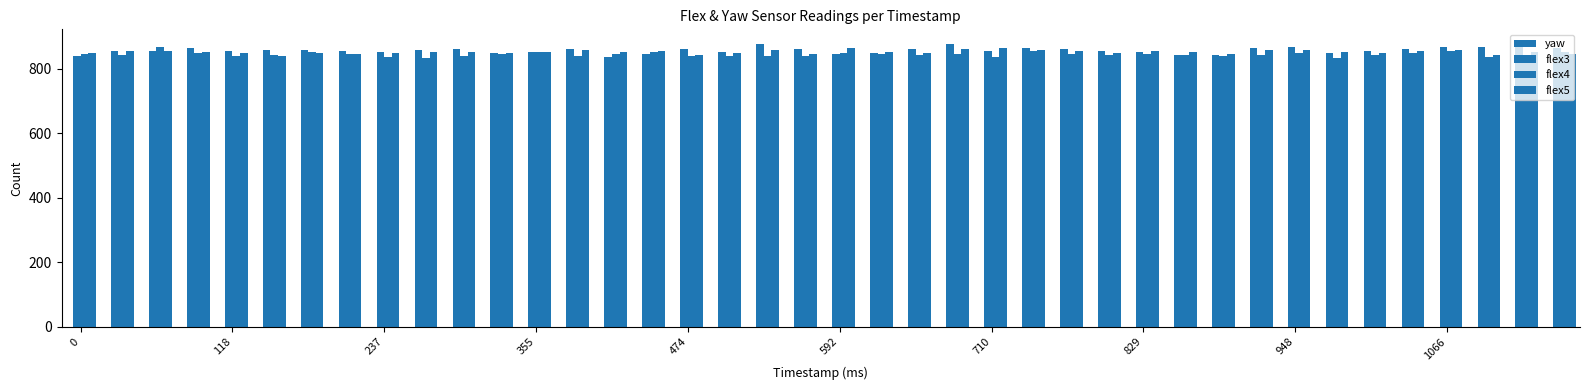

What is the difference between the maximum and second lowest values in the yaw series?

0.4